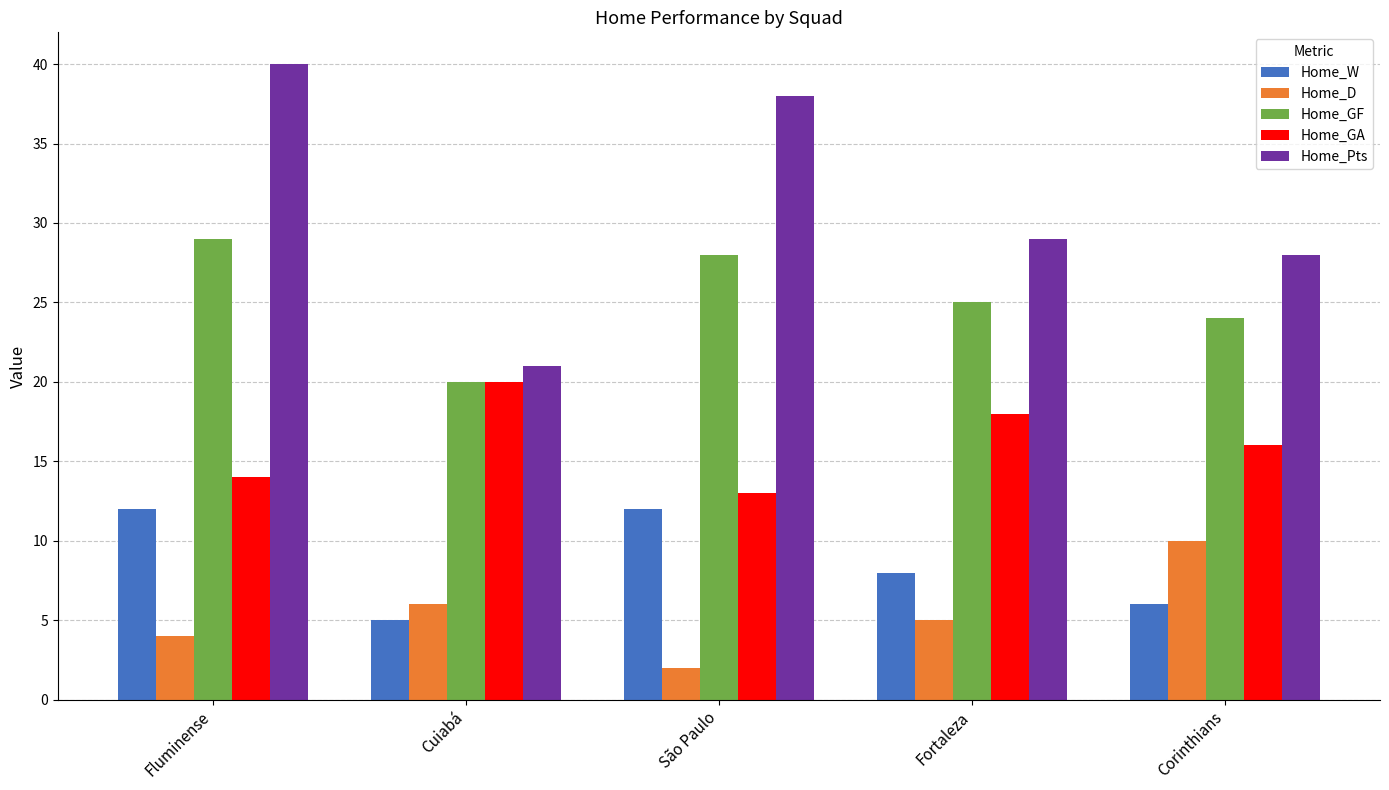

What is the average value of the Home_W series?

9